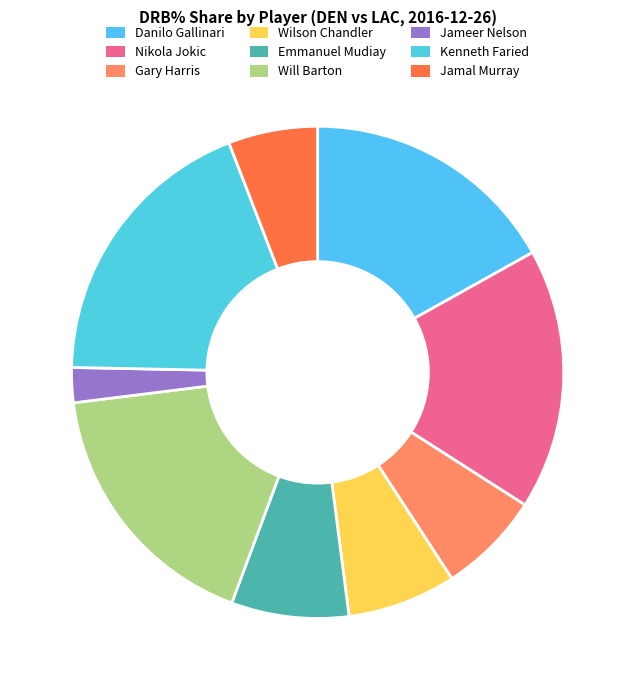

Count the number of slices in the pie.

9